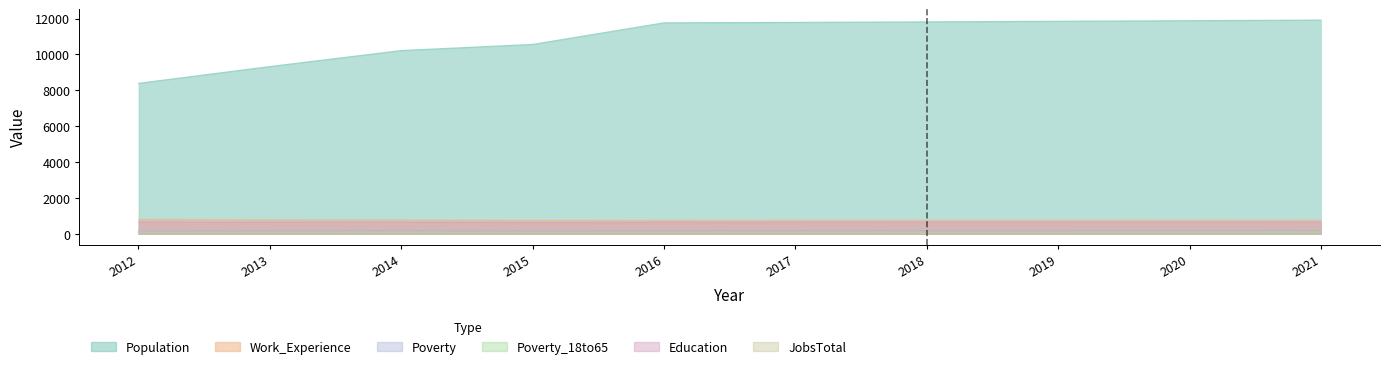

Read the Poverty value at 2012.

176